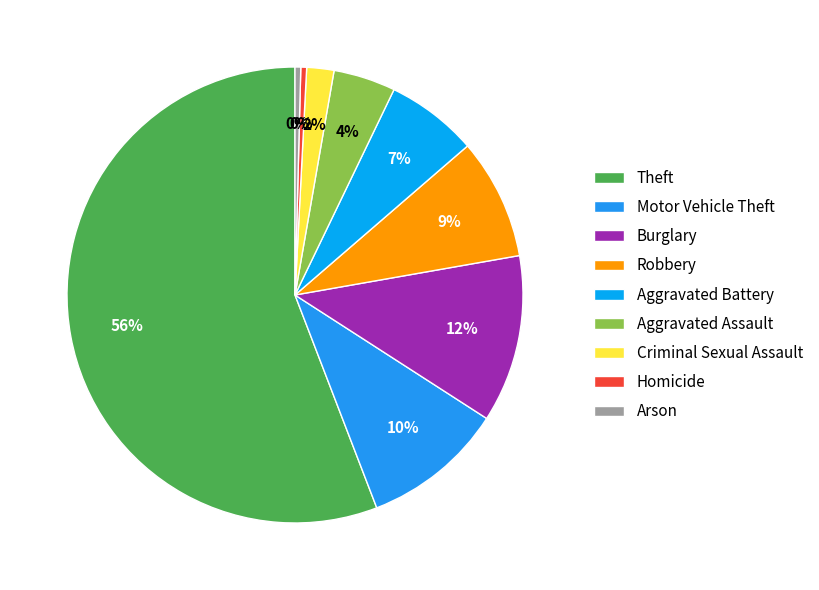

How many segments does this pie chart have?

9